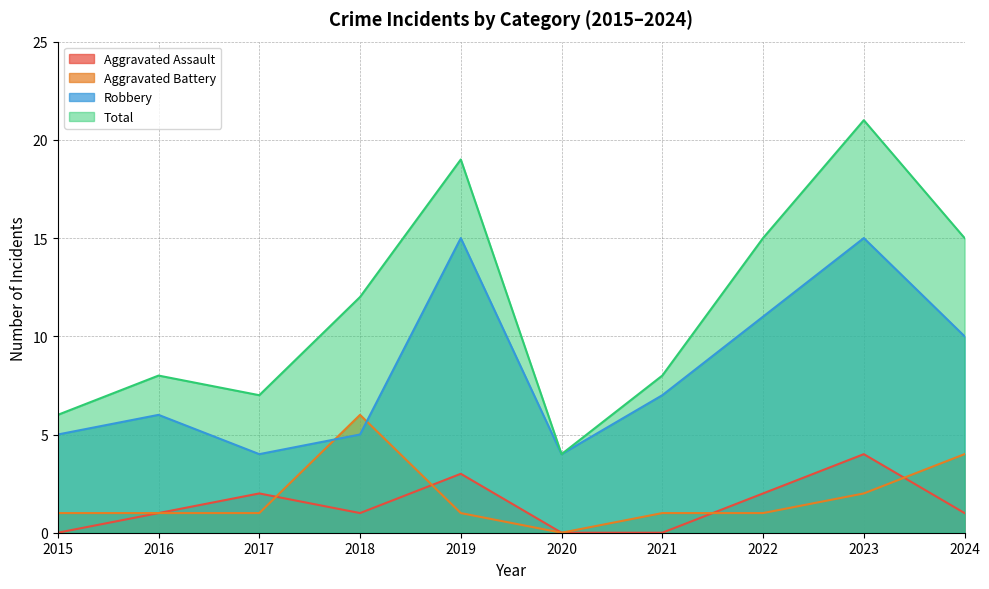

How many values in the Aggravated Battery series exceed 1?

3